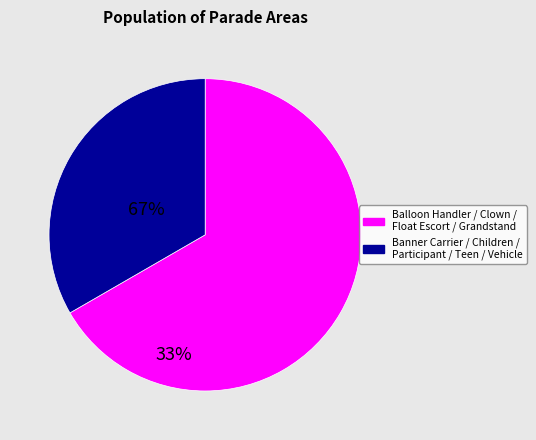

Is there any slice that represents more than half of the pie?

Yes